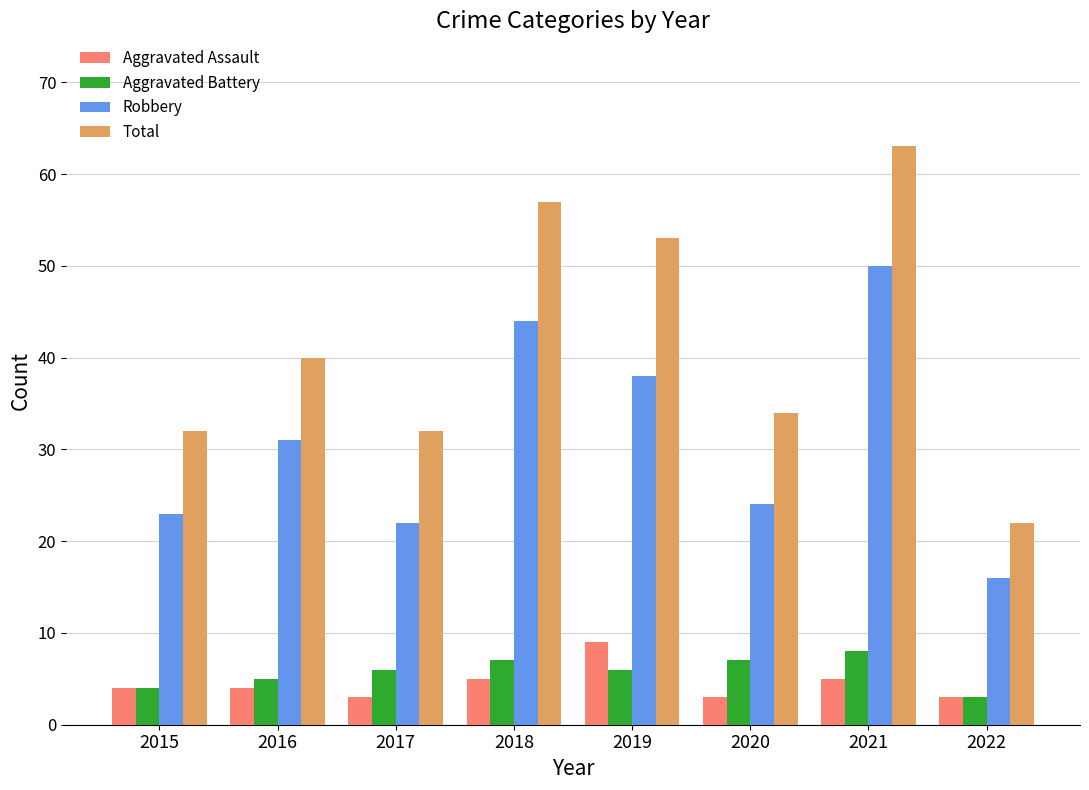

How many groups of bars are there?

8